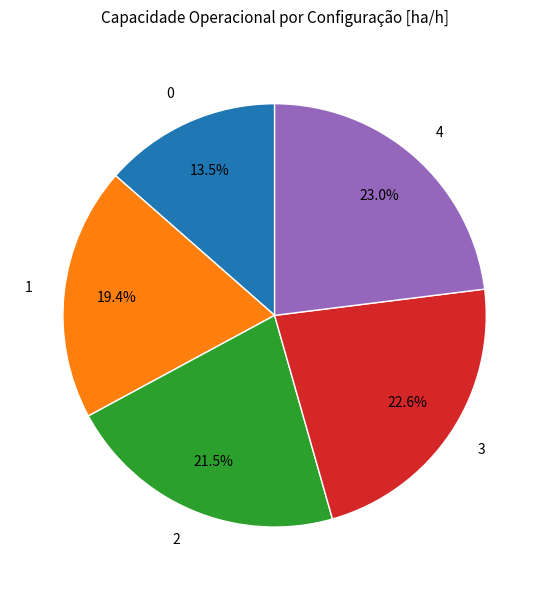

Is there a majority slice in this chart?

No